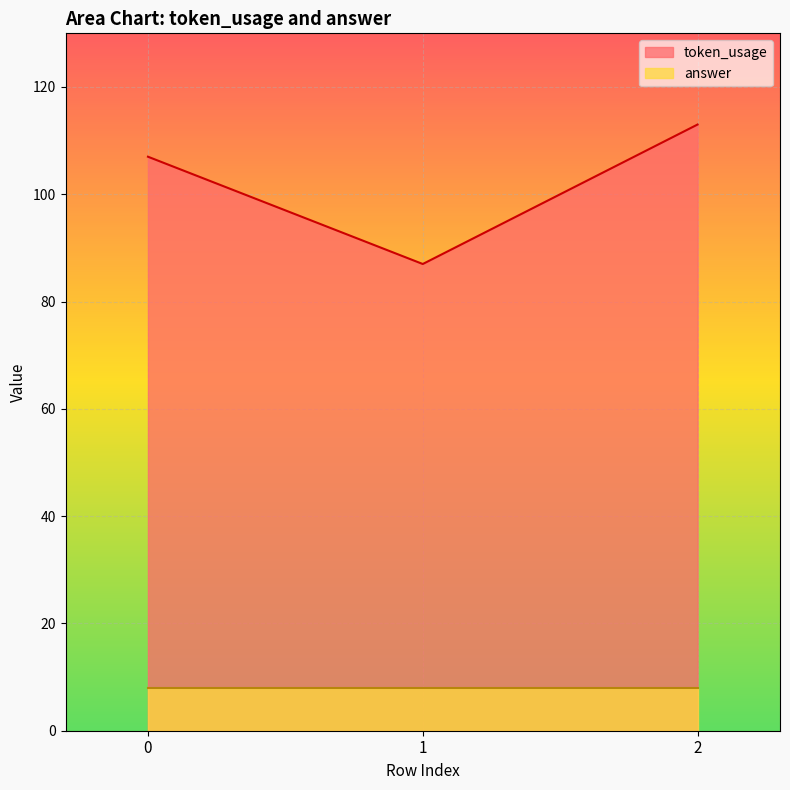

How many lines are shown in the chart?

2